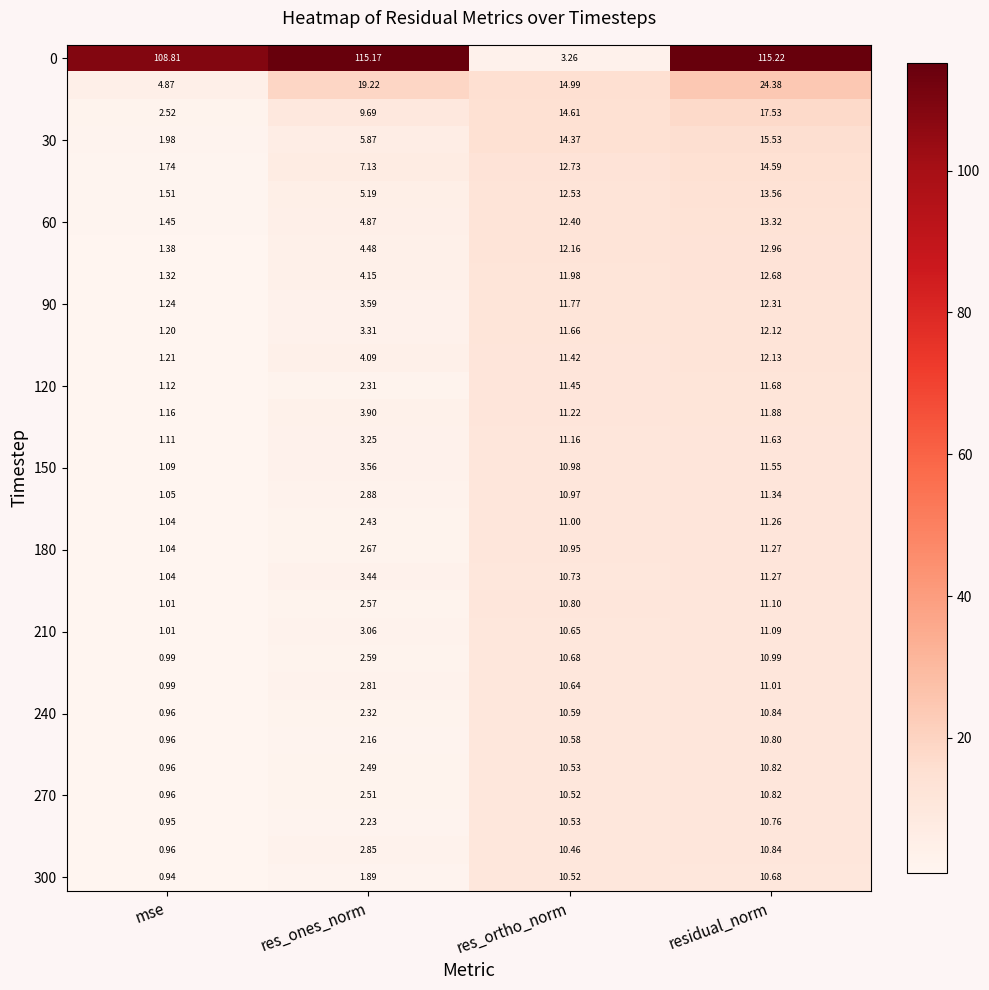

Which label corresponds to the smallest value in the chart?

mse